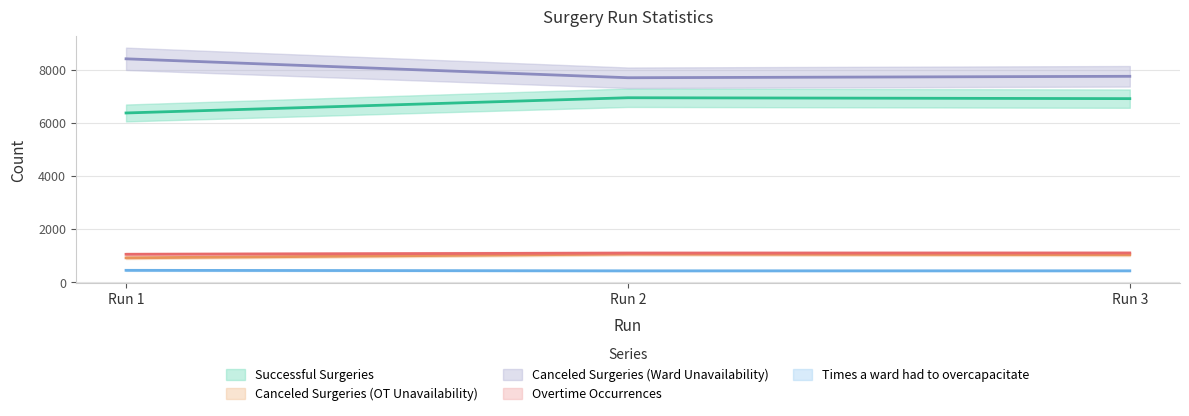

Where is Times a ward had to overcapacitate nearest to the value 433?

Run 3